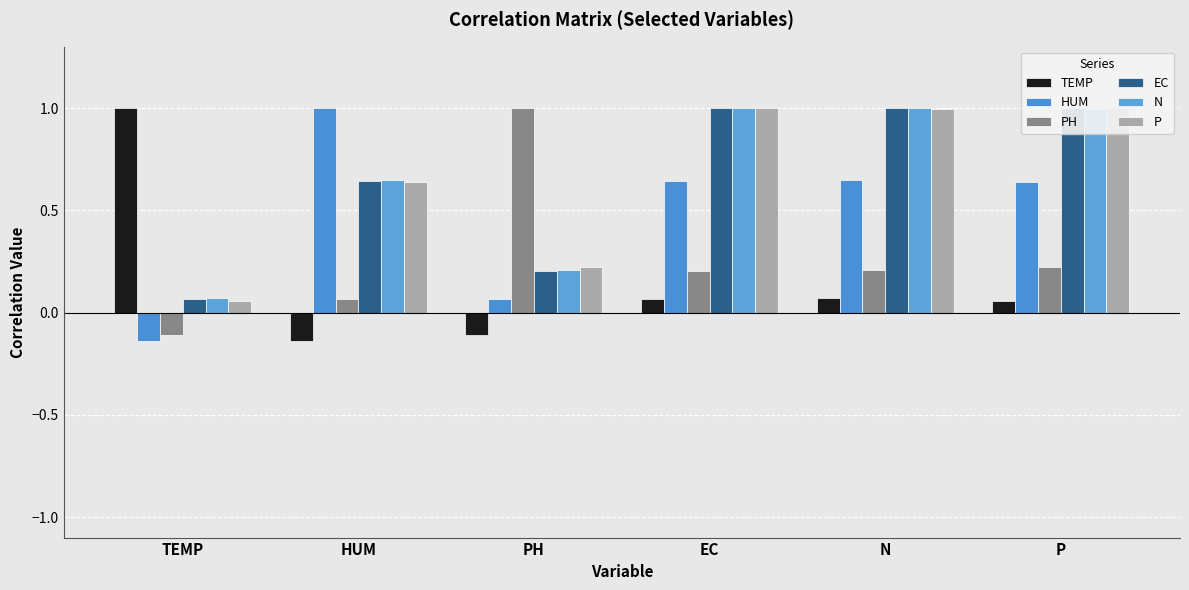

Where is HUM nearest to the value 0?

PH